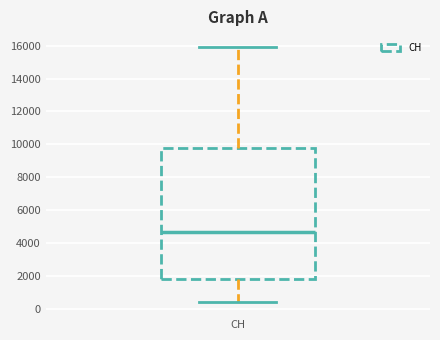

Transcribe this box plot: give where the median line is, the range the box spans, and where the two whiskers end, as read against the y-axis. The values are not printed on the chart, so give them approximately, as read against the axis.

median 4600, box 1800 to 9800, whiskers 400 to 16000